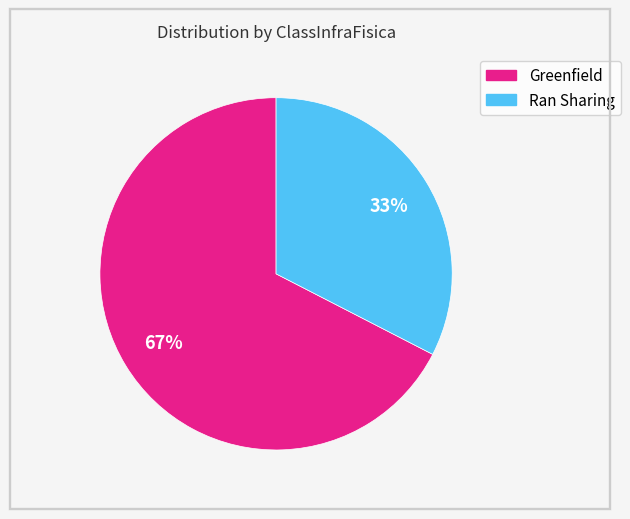

Is there any slice that represents more than half of the pie?

Yes